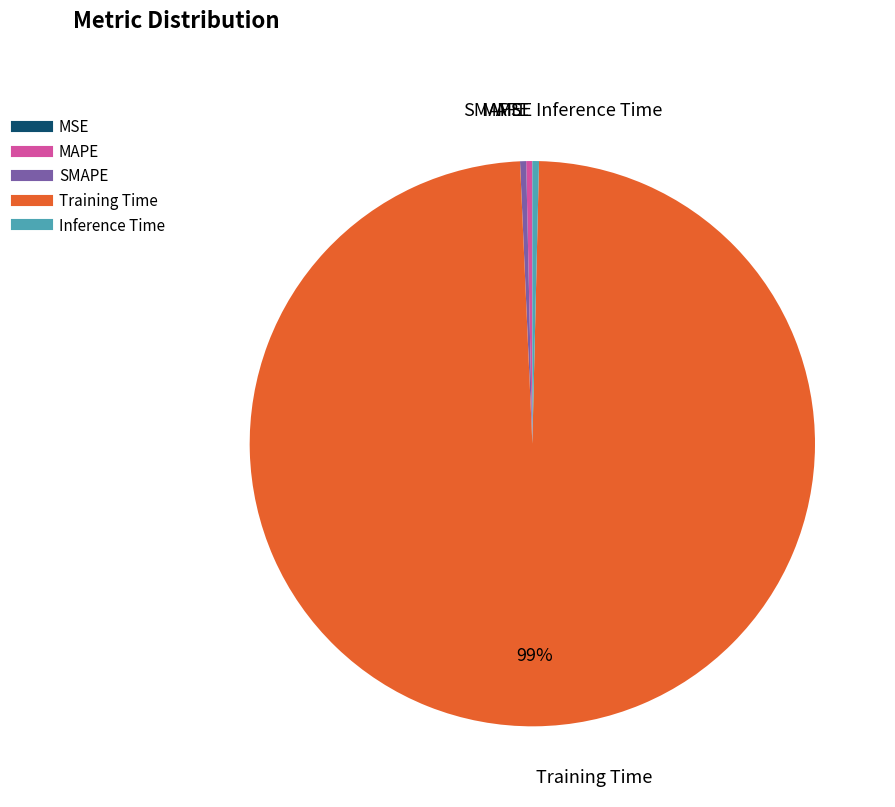

What is the largest slice in the pie chart?

Training Time